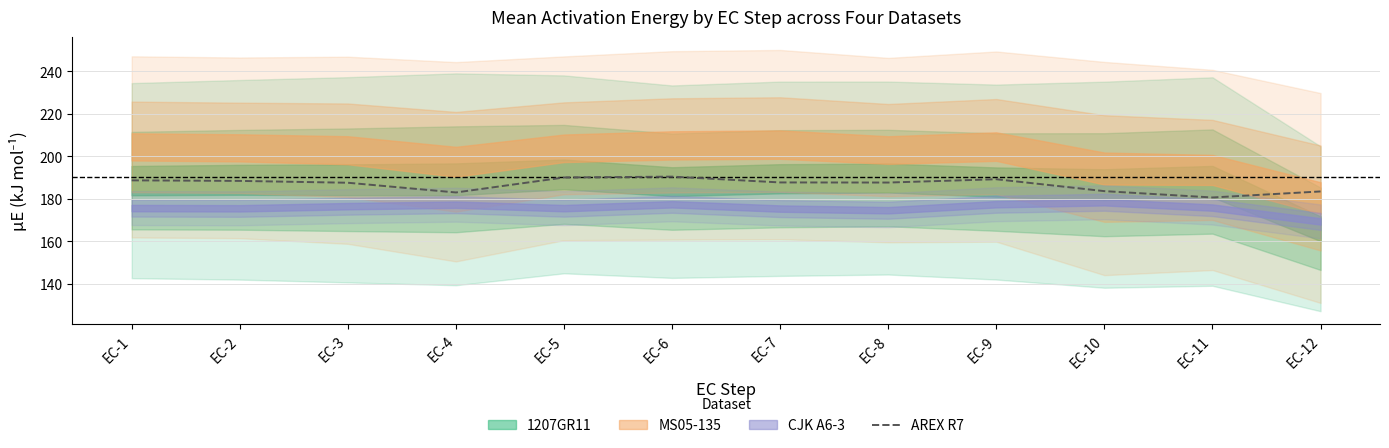

True or false: the data shows 122.0 at EC-11.

False